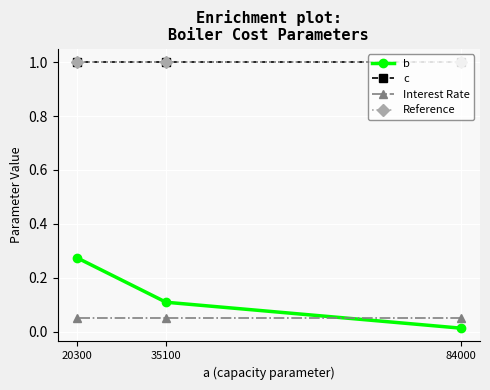

At 84000, list the series in order from smallest to largest.

b, Interest Rate, c, Reference